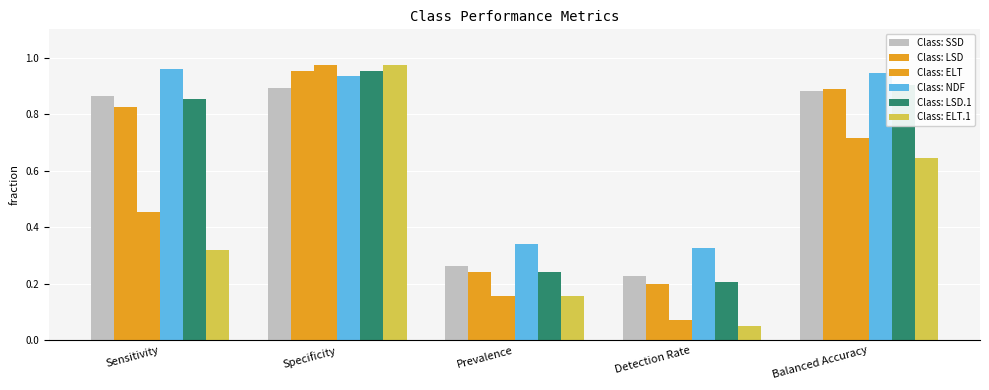

Count the number of categories in the chart.

5